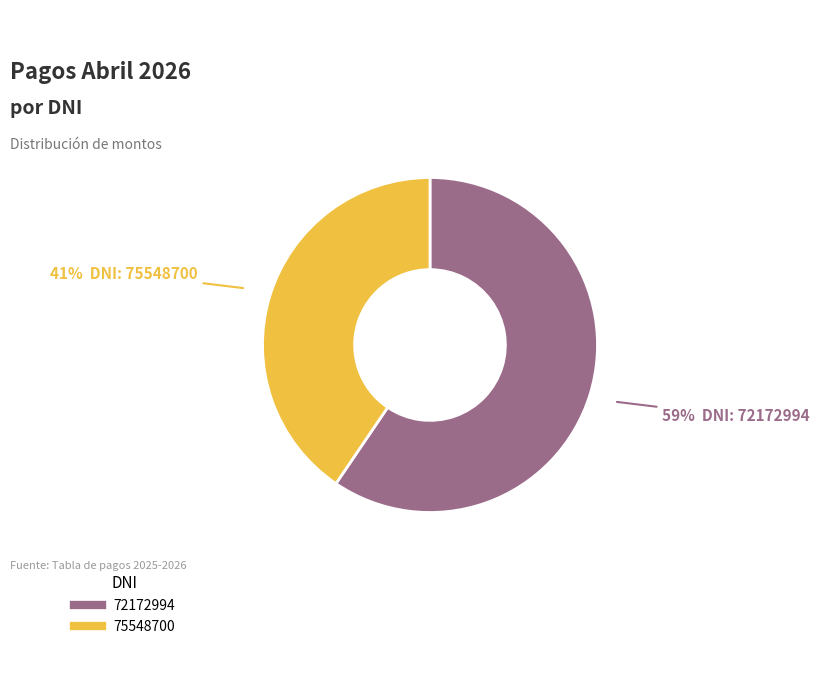

Which slice is the largest?

72172994